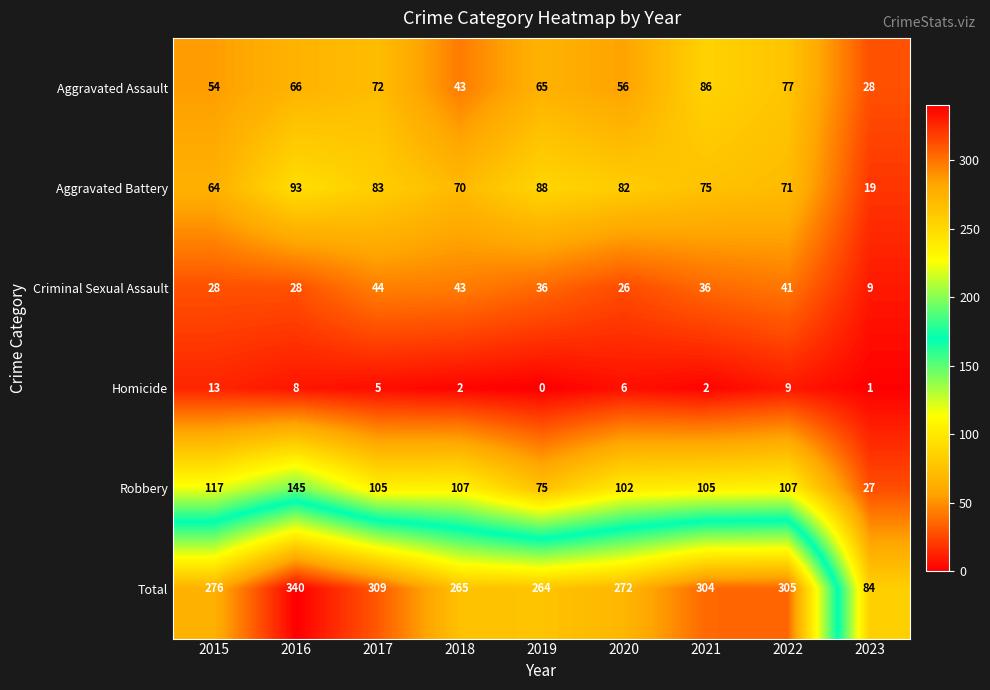

The value of Total at 2021 is 304. True or false?

True